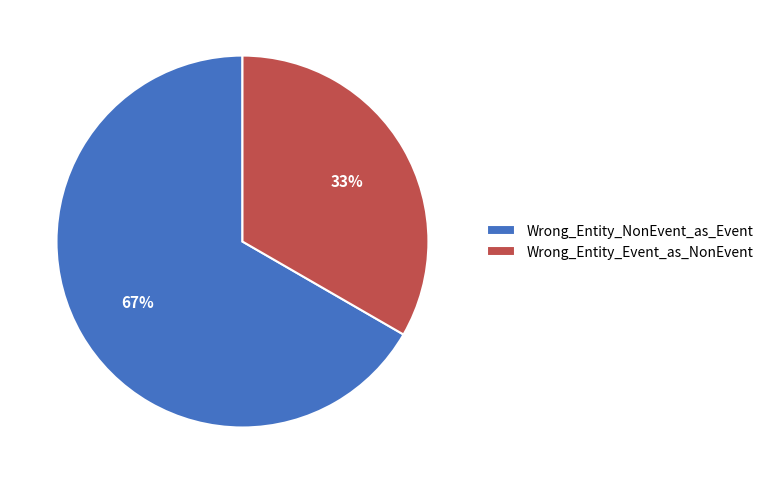

What percentage is the Wrong_Entity_NonEvent_as_Event slice, to the nearest percent?

67%